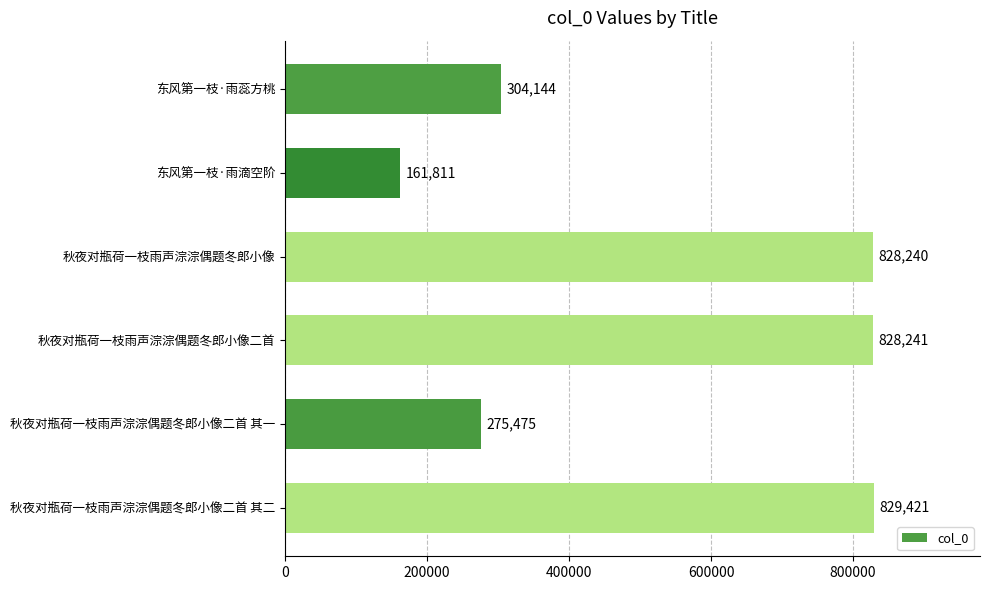

Reading top to bottom, transcribe all the data shown in this chart.

东风第一枝·雨蕊方桃=304144	东风第一枝·雨滴空阶=161811	秋夜对瓶荷一枝雨声淙淙偶题冬郎小像=828240	秋夜对瓶荷一枝雨声淙淙偶题冬郎小像二首=828241	秋夜对瓶荷一枝雨声淙淙偶题冬郎小像二首 其一=275475	秋夜对瓶荷一枝雨声淙淙偶题冬郎小像二首 其二=829421